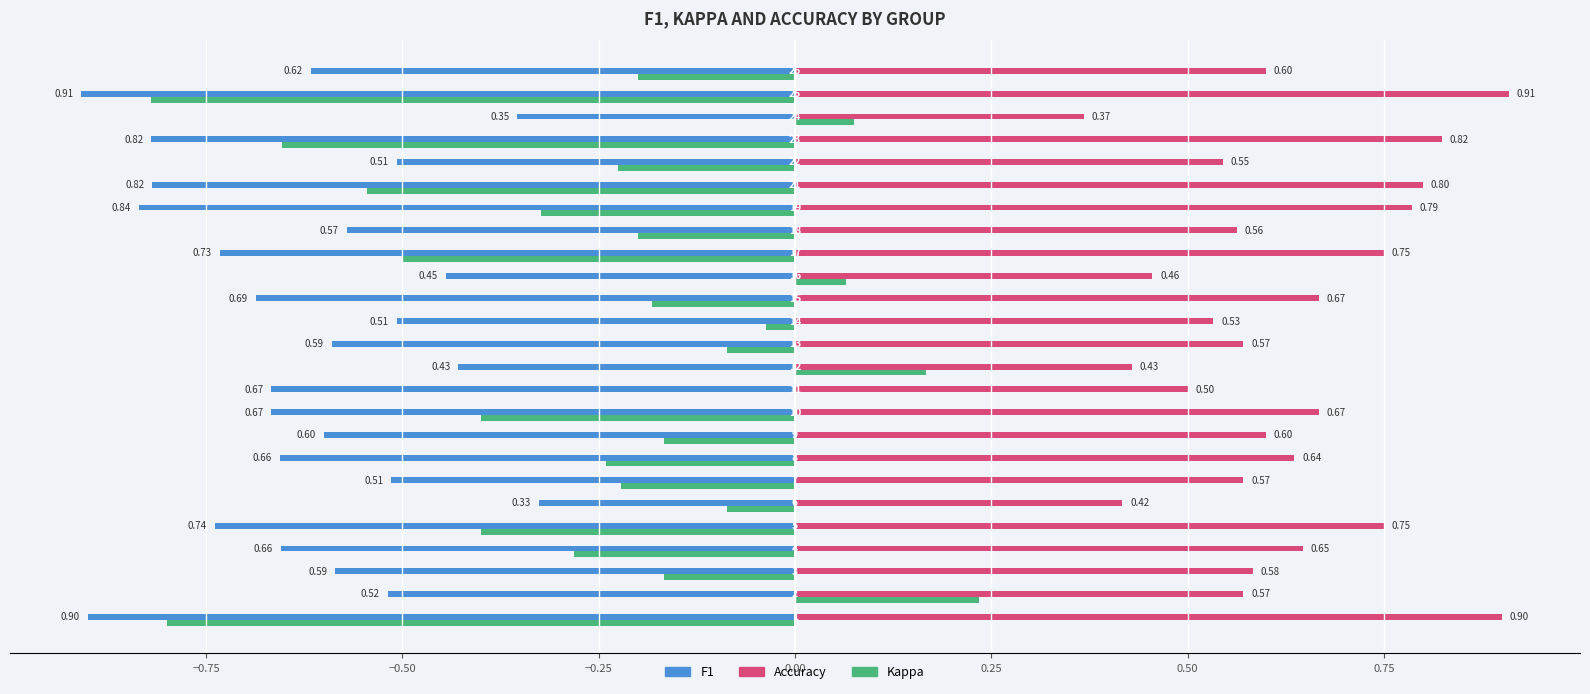

What is the difference between the second highest and second lowest values in the kappa series?

1.0